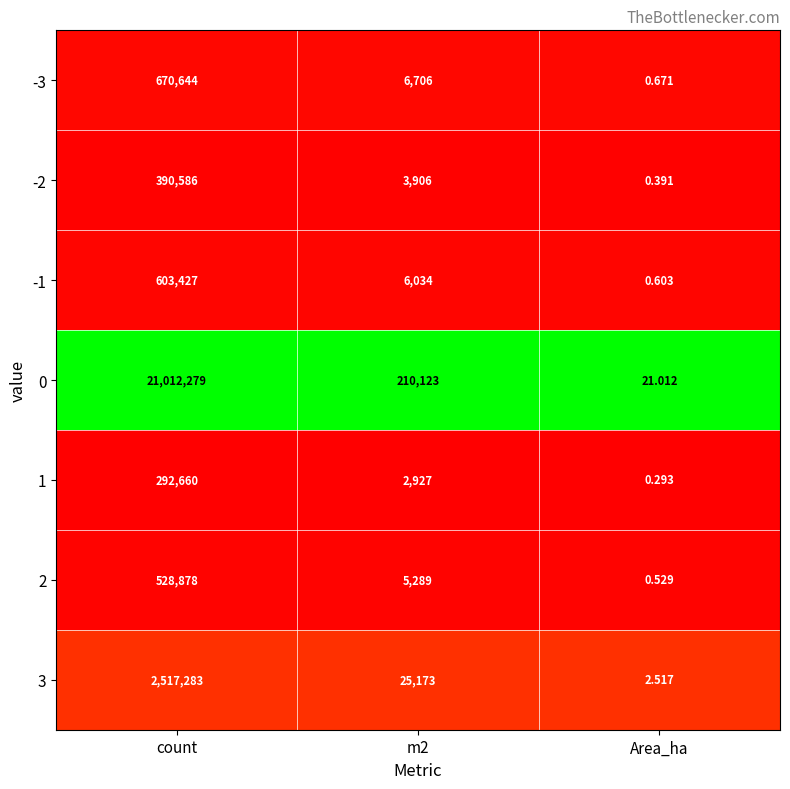

Where does the 0 series first go above 210123?

count